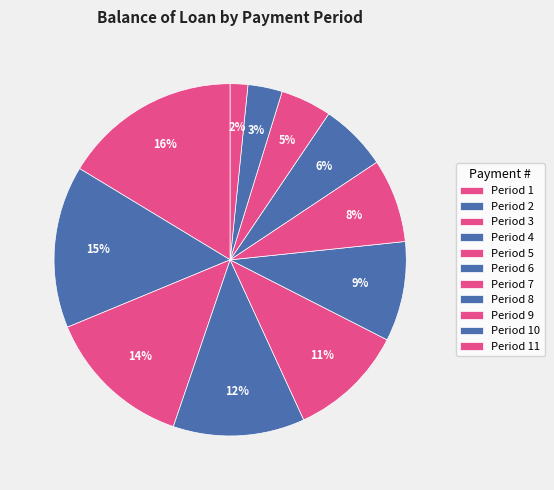

How many slices are in this pie chart?

11